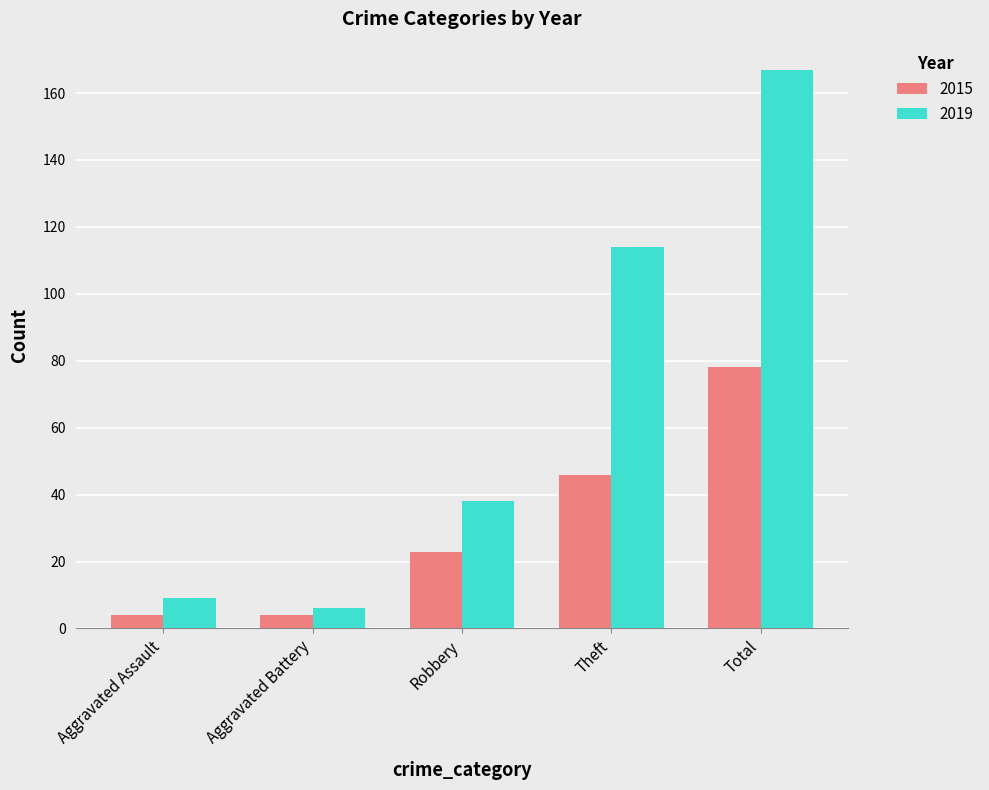

The value of 2019 at Aggravated Assault is 9. True or false?

True